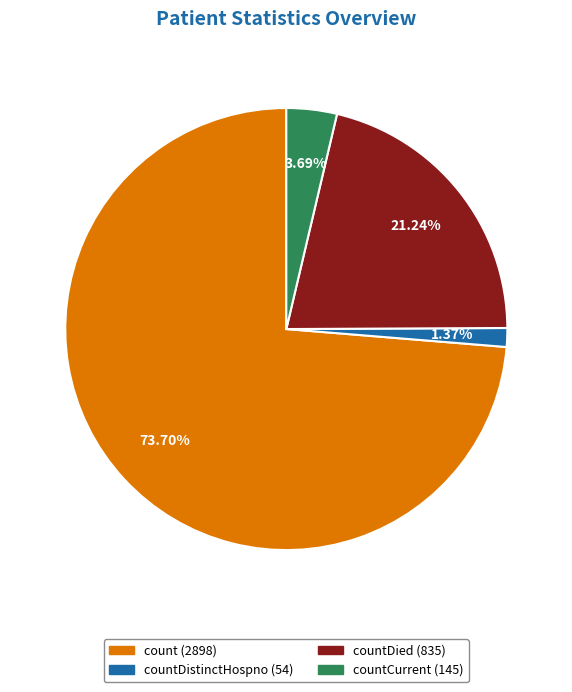

How many segments does this pie chart have?

4